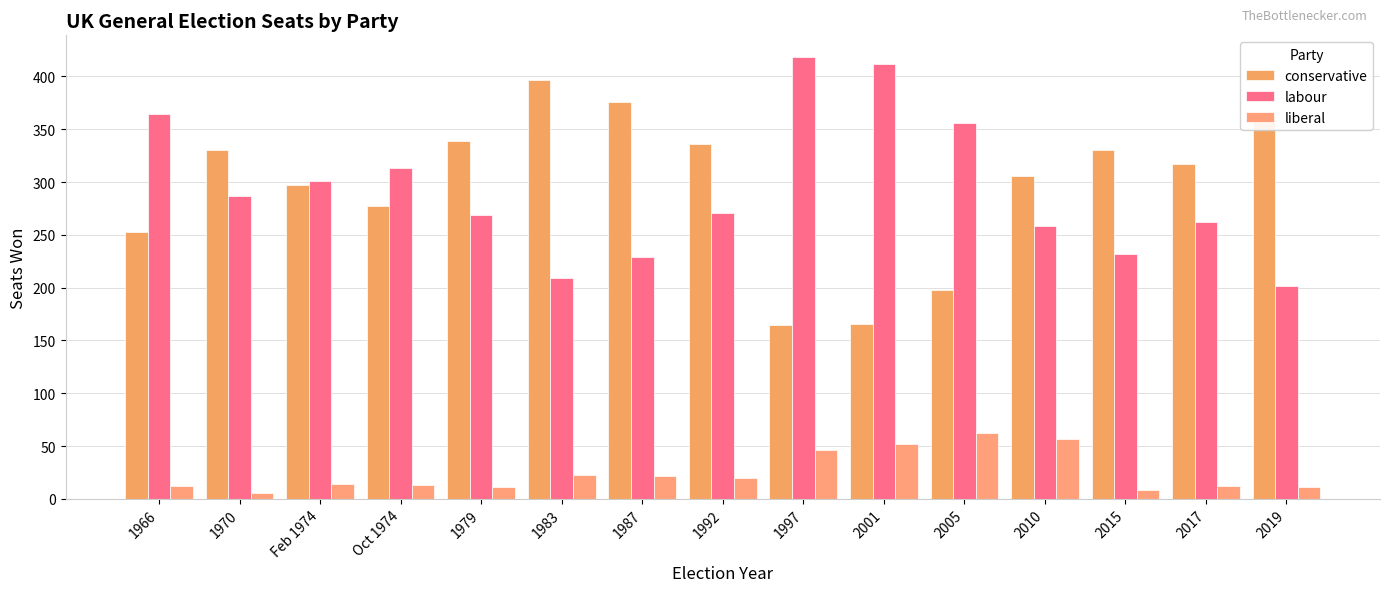

Reading right to left, list all the values displayed in this chart.

conservative: 2019=365	2017=317	2015=330	2010=306	2005=198	2001=166	1997=165	1992=336	1987=376	1983=397	1979=339	Oct 1974=277	Feb 1974=297	1970=330	1966=253
labour: 2019=202	2017=262	2015=232	2010=258	2005=356	2001=412	1997=418	1992=271	1987=229	1983=209	1979=269	Oct 1974=313	Feb 1974=301	1970=287	1966=364
liberal: 2019=11	2017=12	2015=8	2010=57	2005=62	2001=52	1997=46	1992=20	1987=22	1983=23	1979=11	Oct 1974=13	Feb 1974=14	1970=6	1966=12